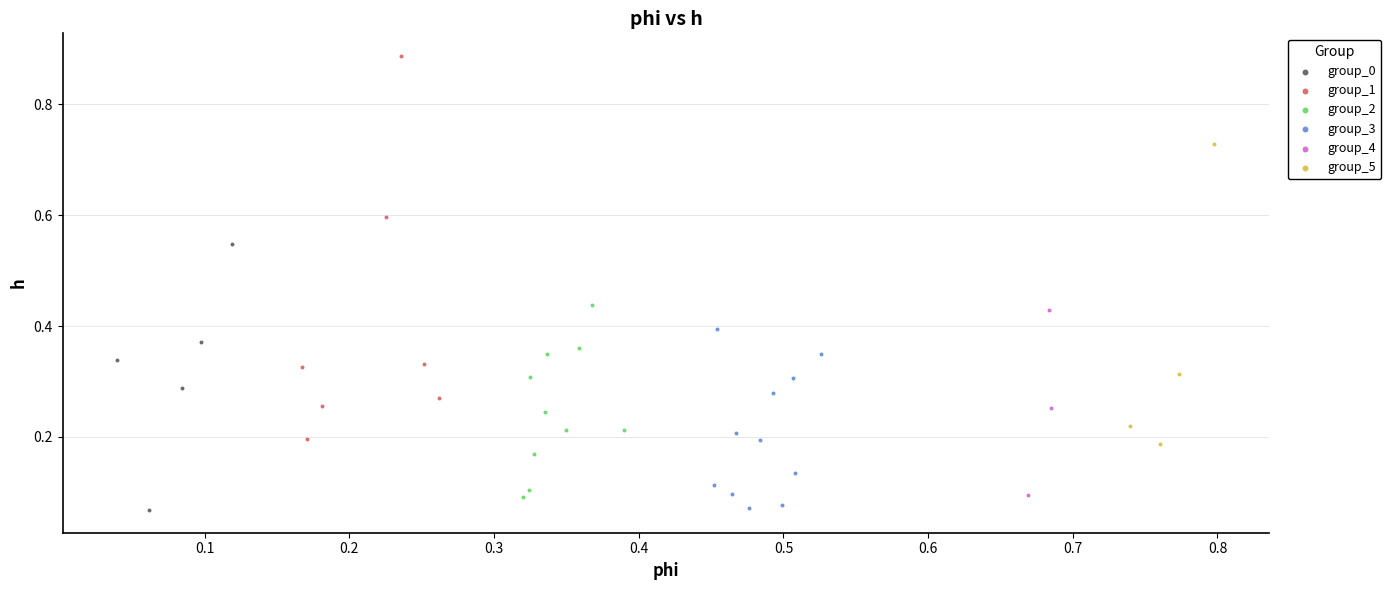

What are all the series names shown in the legend?

group_0, group_1, group_2, group_3, group_4, group_5